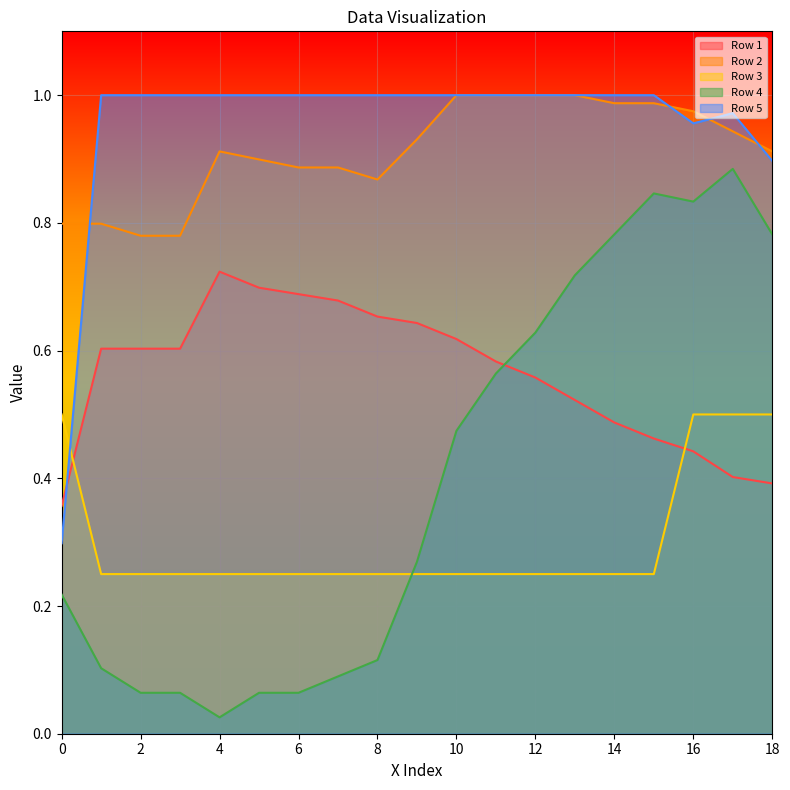

Which category has the highest value across all series?

10